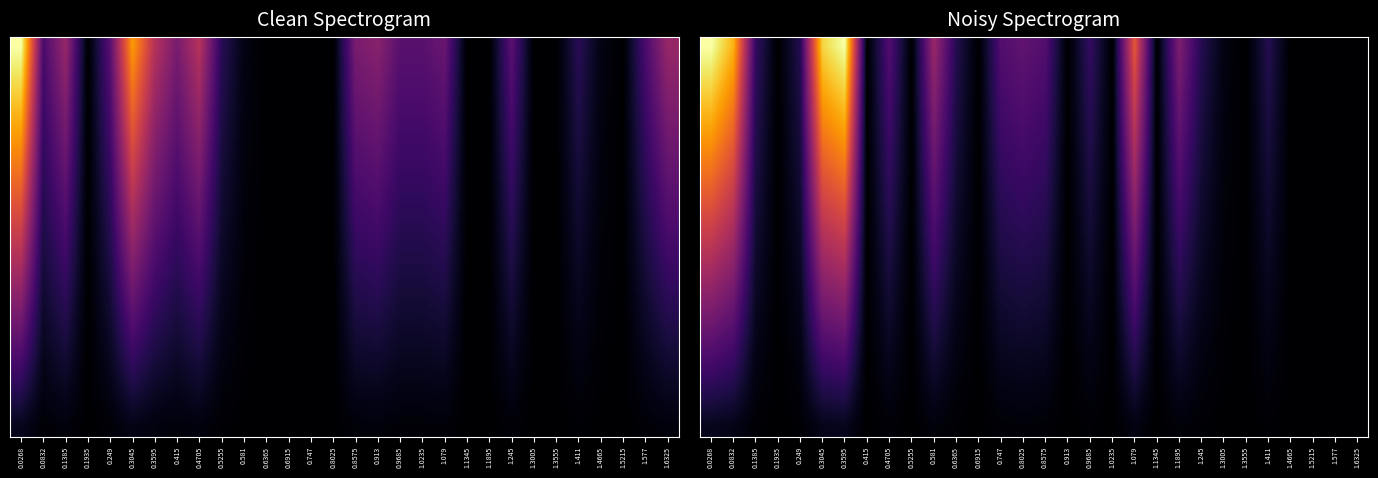

What is the difference between the highest and lowest values at 0.249?

12.1